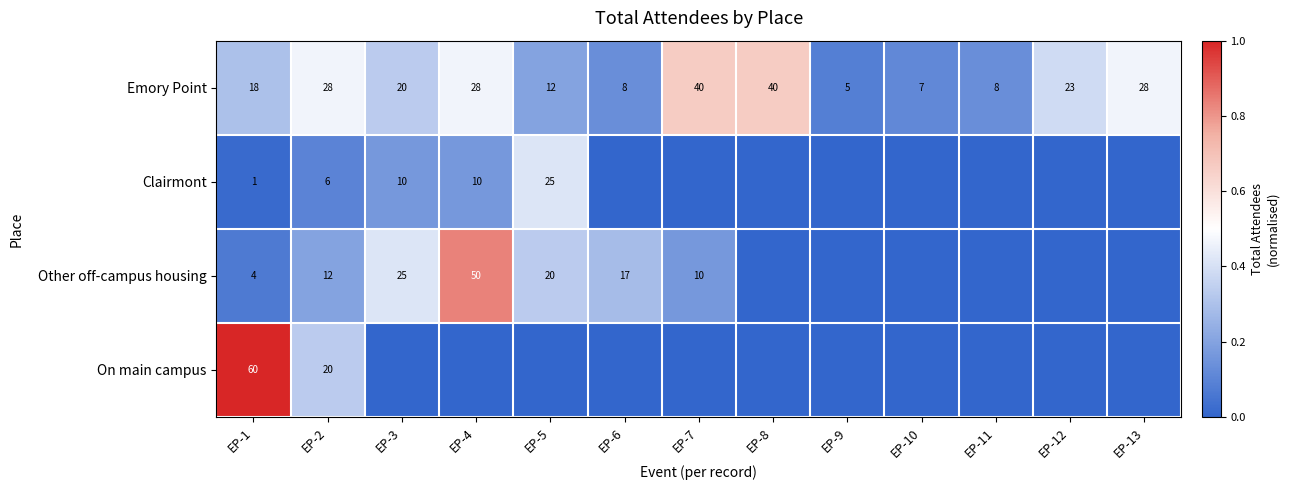

What is the difference between the Emory Point values at EP-3 and EP-2?

8